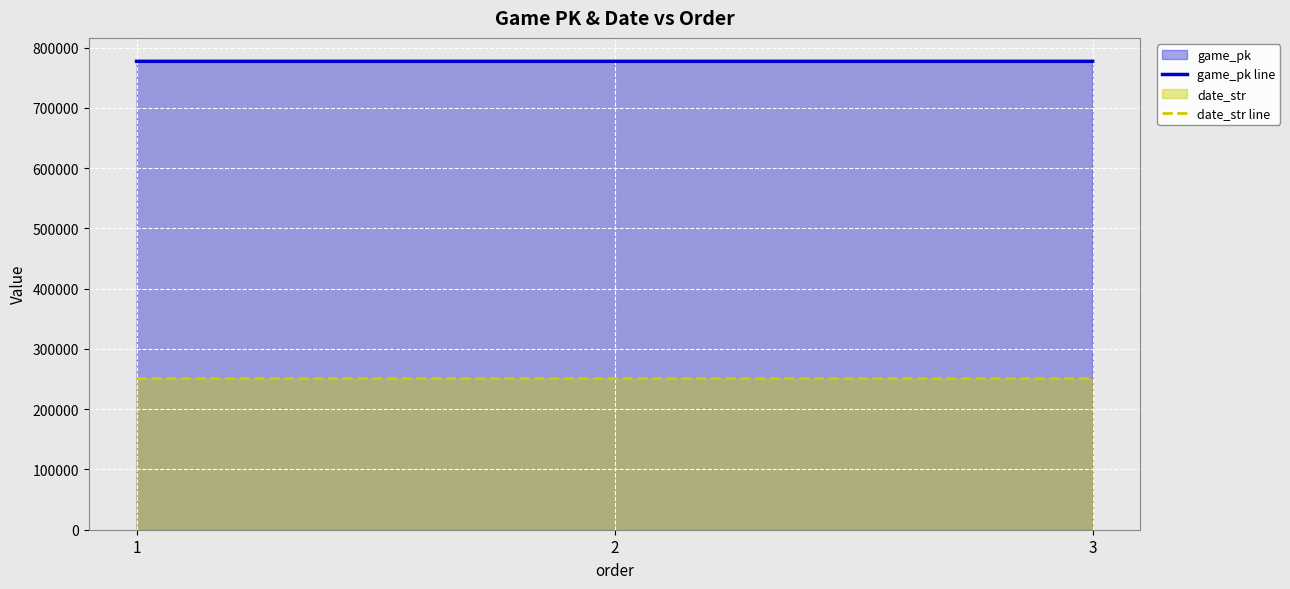

Rank the series at 1 from lowest to highest value.

date_str line, game_pk line